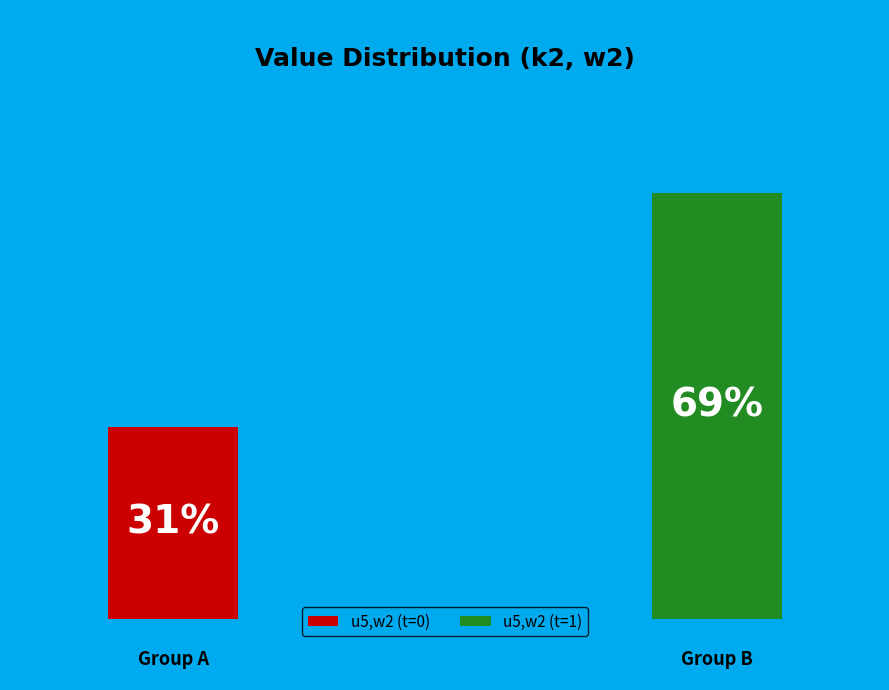

Is u2 the majority of the pie?

No